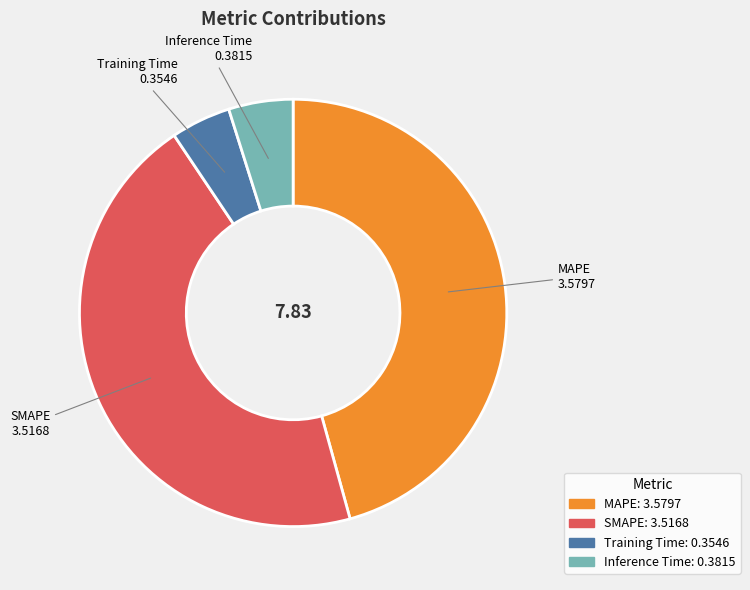

Is the sum of Inference Time and Training Time greater than half?

No